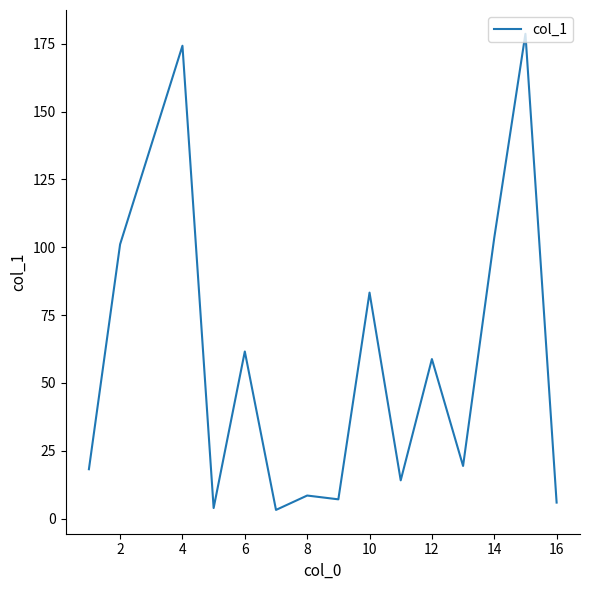

What is the maximum value shown in the chart?

178.7